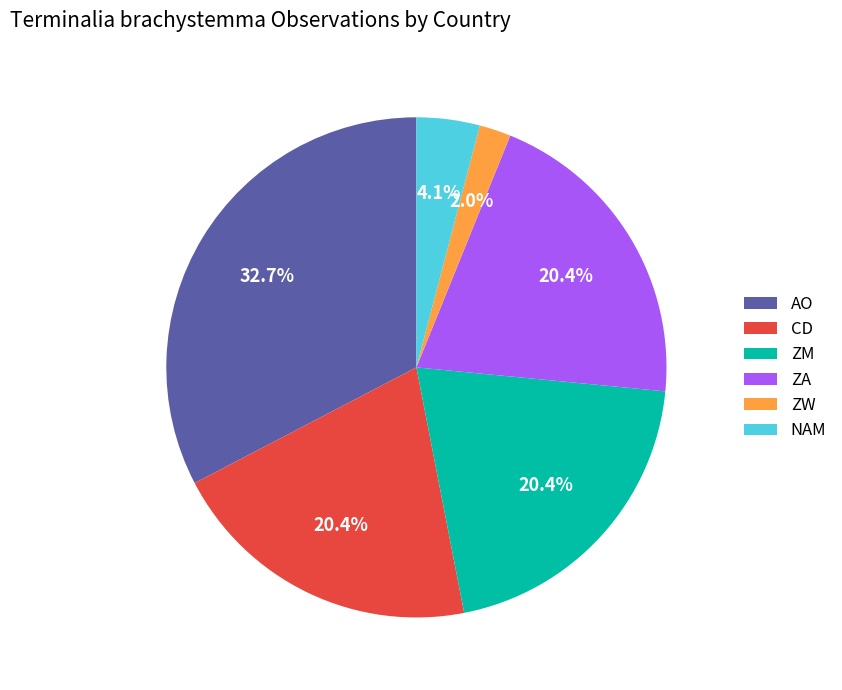

How much of the chart is everything except CD?

79.6%